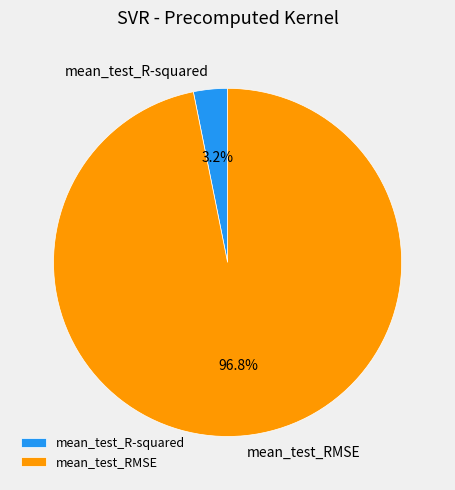

To the nearest percent, what is the average slice percentage?

50%